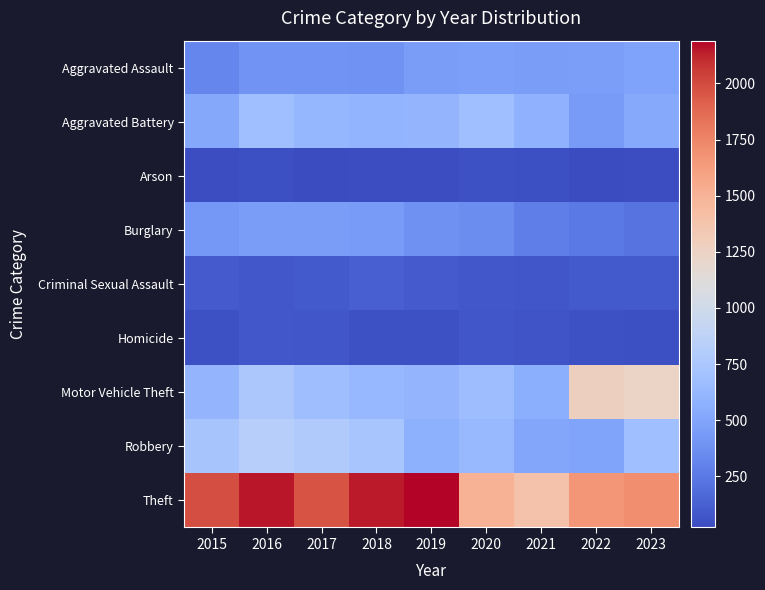

Which series has the largest total across all categories?

Theft